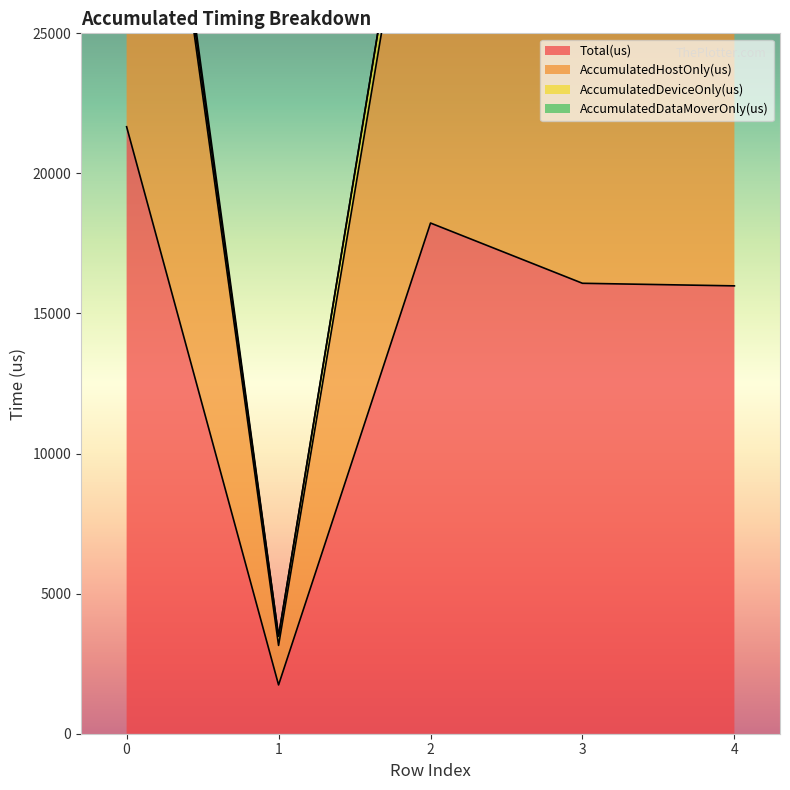

Count the number of categories in the chart.

5